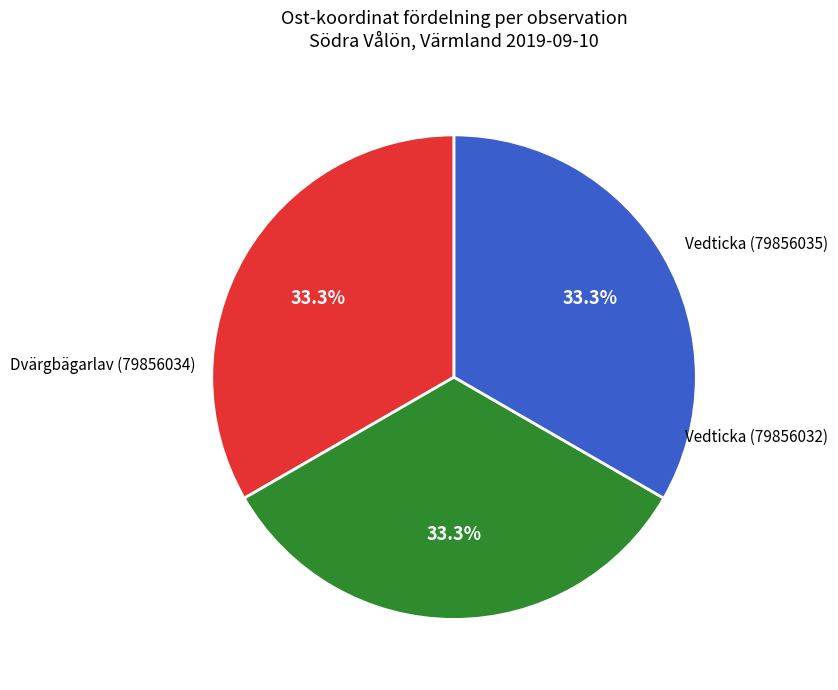

Is it true that Vedticka (79856032) is 38% of the pie?

False